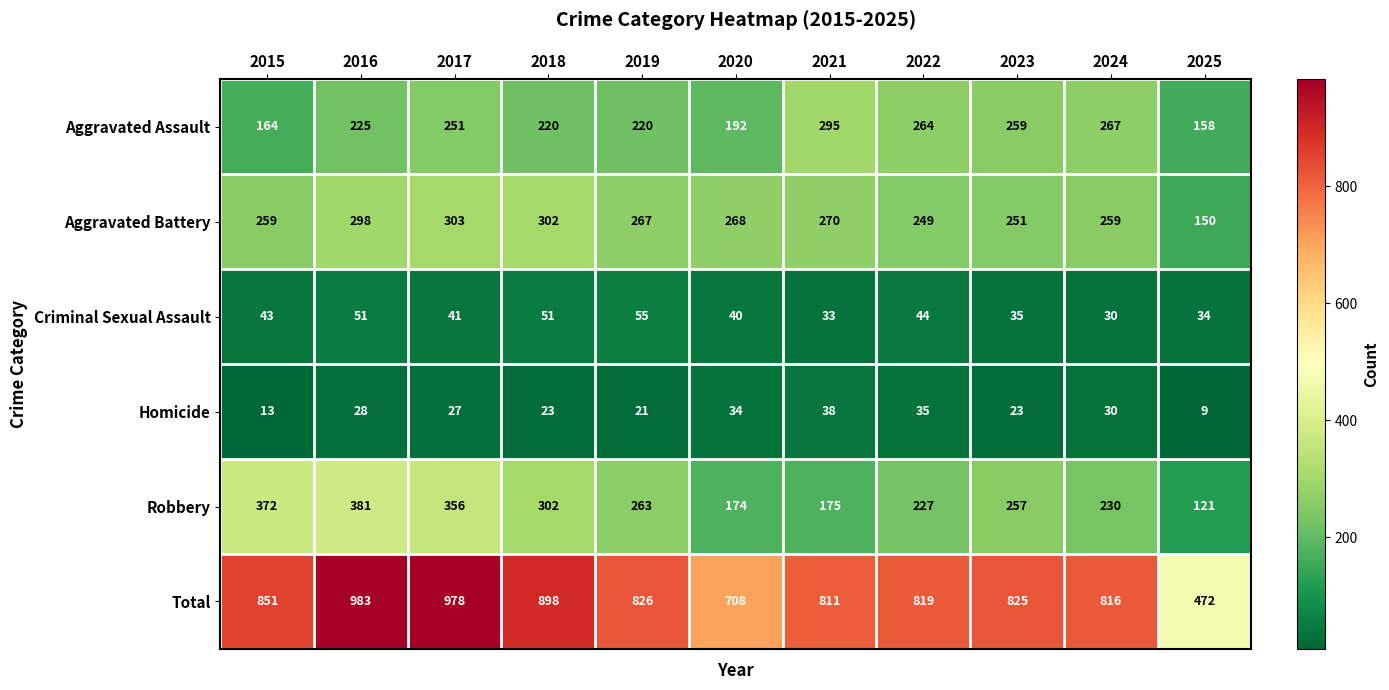

True or false: Total has a value of 983 at 2016.

True